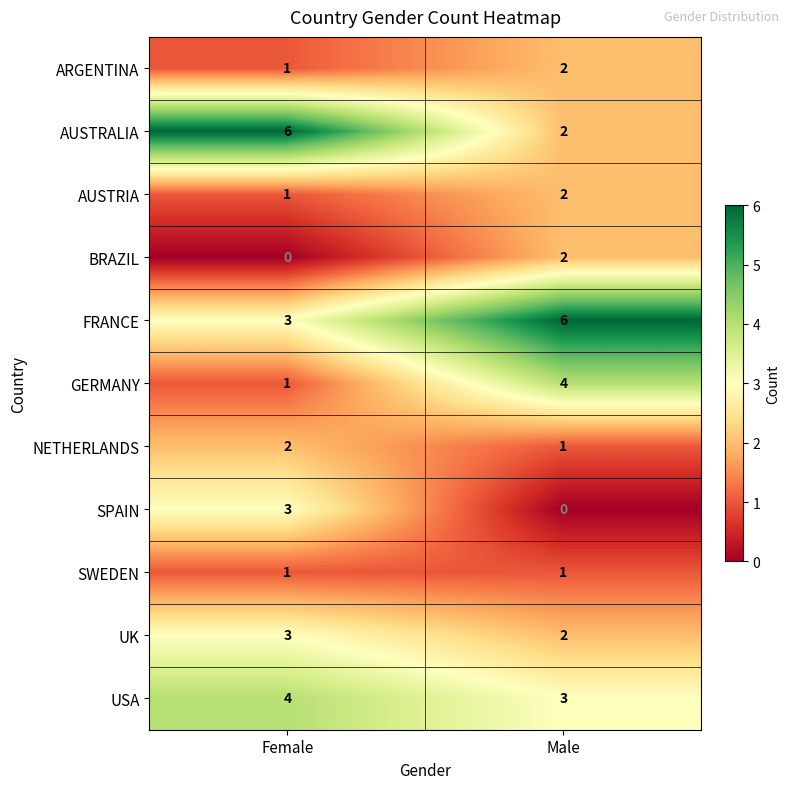

The ARGENTINA series shows 1 at Female. True or false?

True